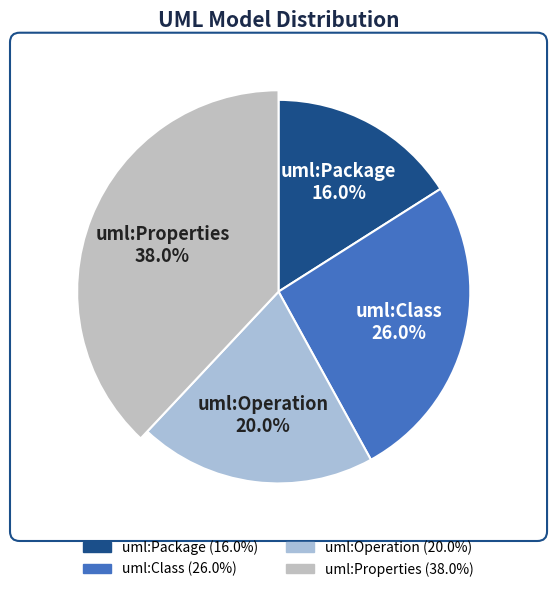

To the nearest percent, what is the difference between the largest and smallest slice percentages?

22%